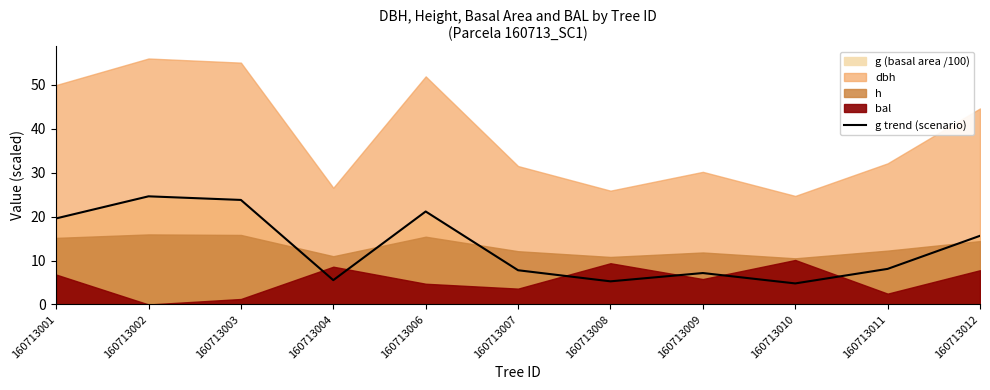

At which label is g trend (scenario) closest to 14?

160713012